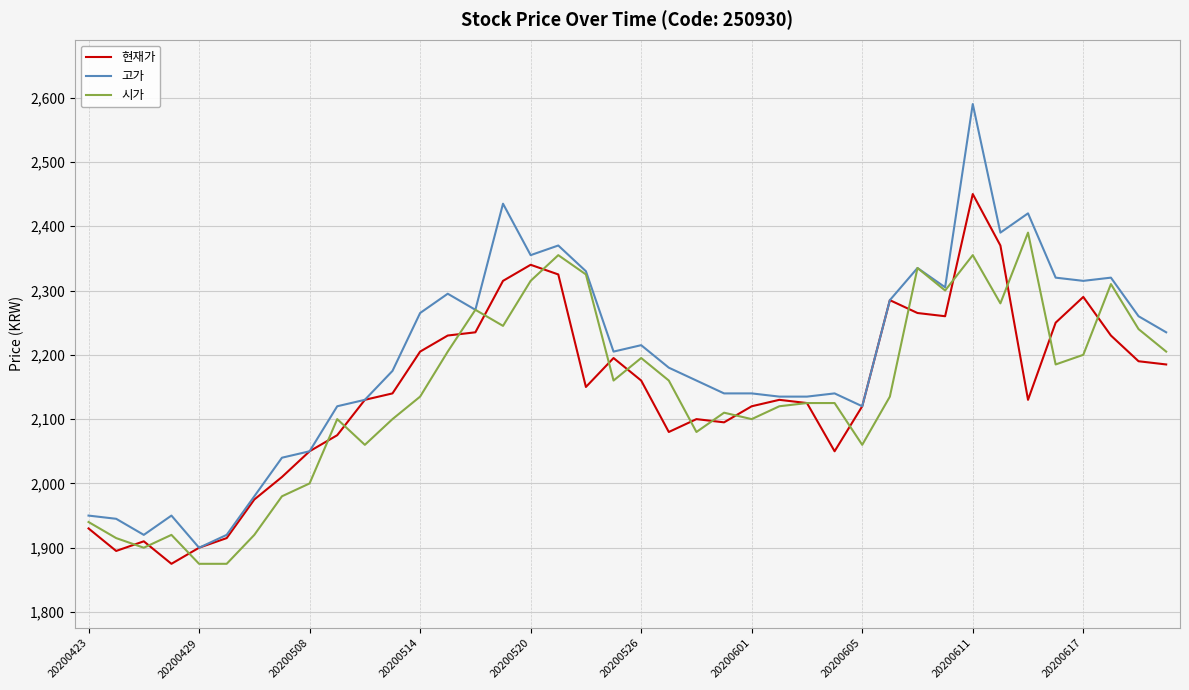

Which series has the largest total across all categories?

고가